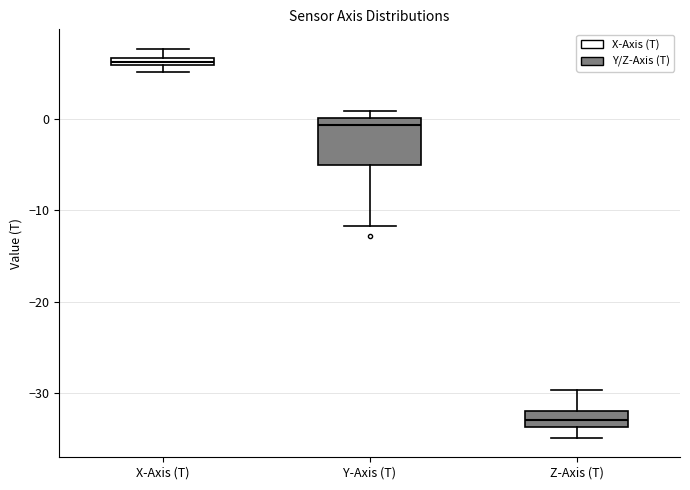

Which box is the tallest, from its lower edge to its upper edge?

Y-Axis (T)